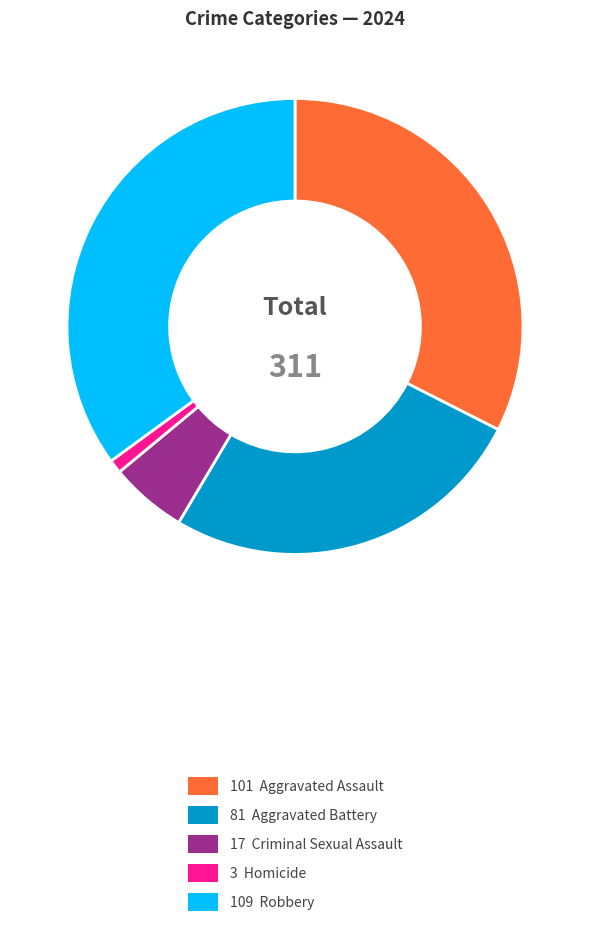

How many segments does this pie chart have?

5